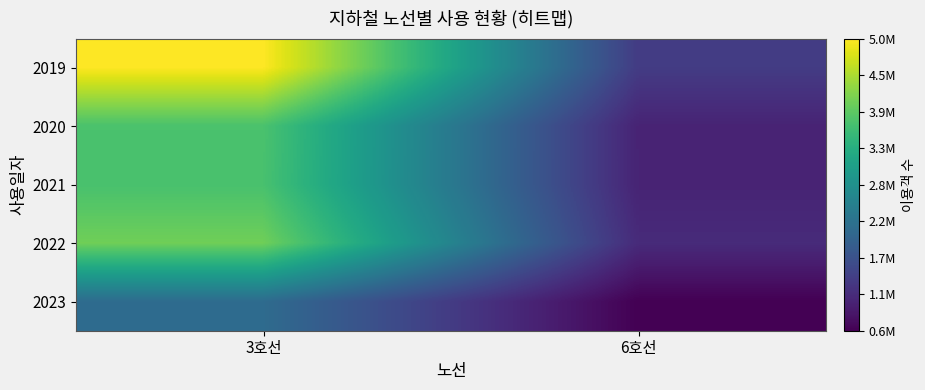

Reading left to right, extract all data points from this chart.

2019: 3호선=5053431	6호선=1409302
2020: 3호선=3793957	6호선=1069559
2021: 3호선=3776250	6호선=1071674
2022: 3호선=4091728	6호선=1168203
2023: 3호선=2179462	6호선=631965